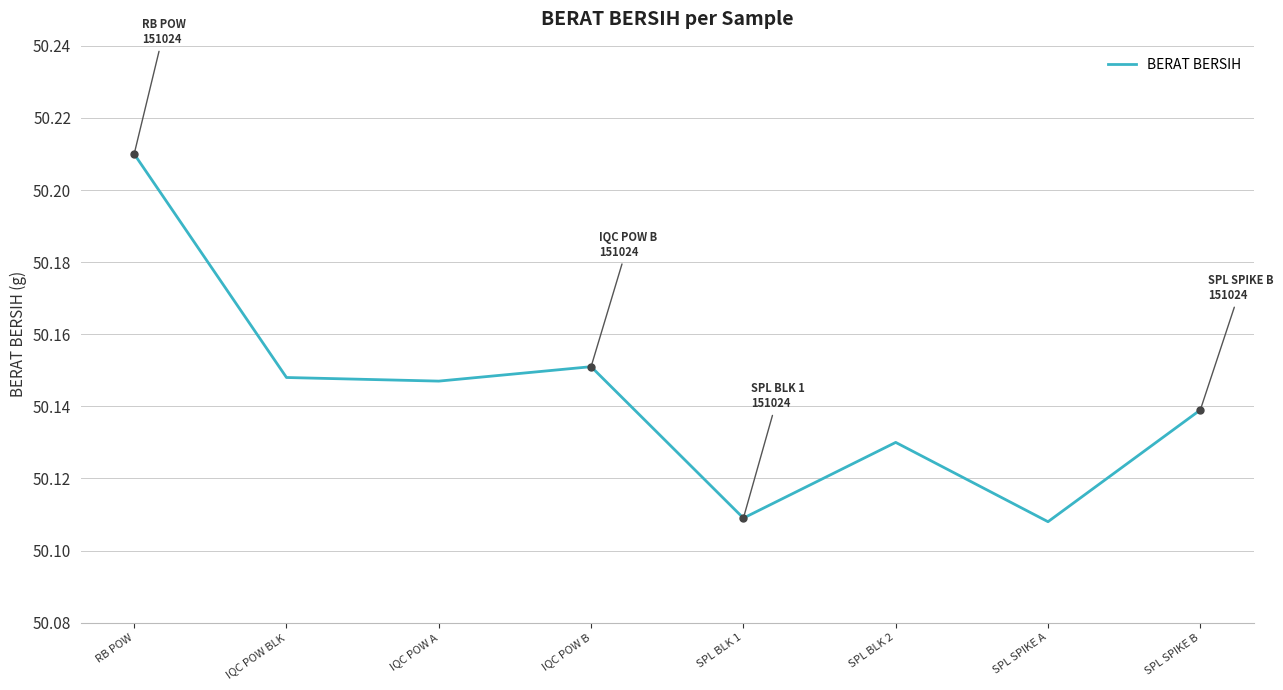

Which label corresponds to the largest value in the chart?

RB POW